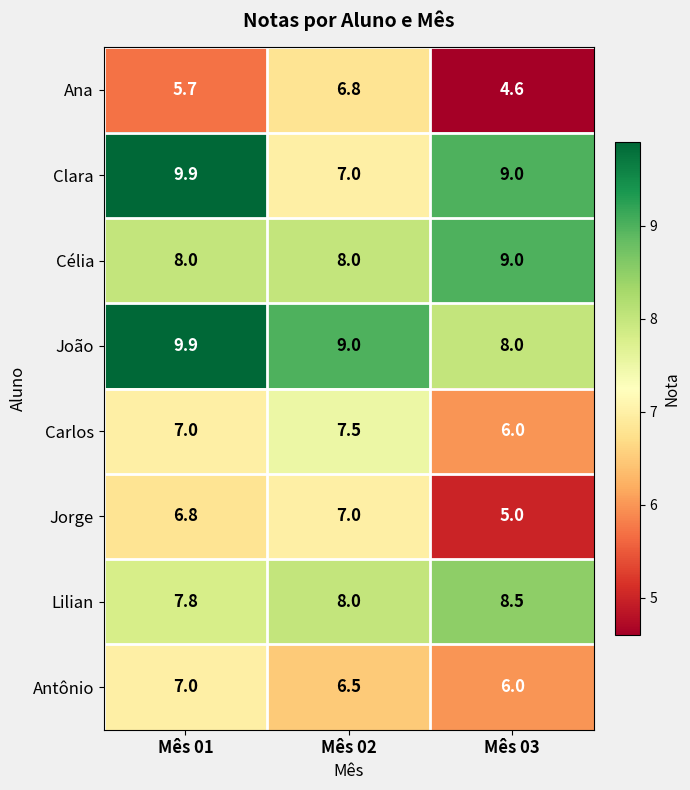

Reading right to left, extract all data points from this chart.

Ana: Mês 03=4.6	Mês 02=6.8	Mês 01=5.7
Clara: Mês 03=9.0	Mês 02=7.0	Mês 01=9.9
Célia: Mês 03=9.0	Mês 02=8.0	Mês 01=8.0
João: Mês 03=8.0	Mês 02=9.0	Mês 01=9.9
Carlos: Mês 03=6.0	Mês 02=7.5	Mês 01=7.0
Jorge: Mês 03=5.0	Mês 02=7.0	Mês 01=6.8
Lilian: Mês 03=8.5	Mês 02=8.0	Mês 01=7.8
Antônio: Mês 03=6.0	Mês 02=6.5	Mês 01=7.0